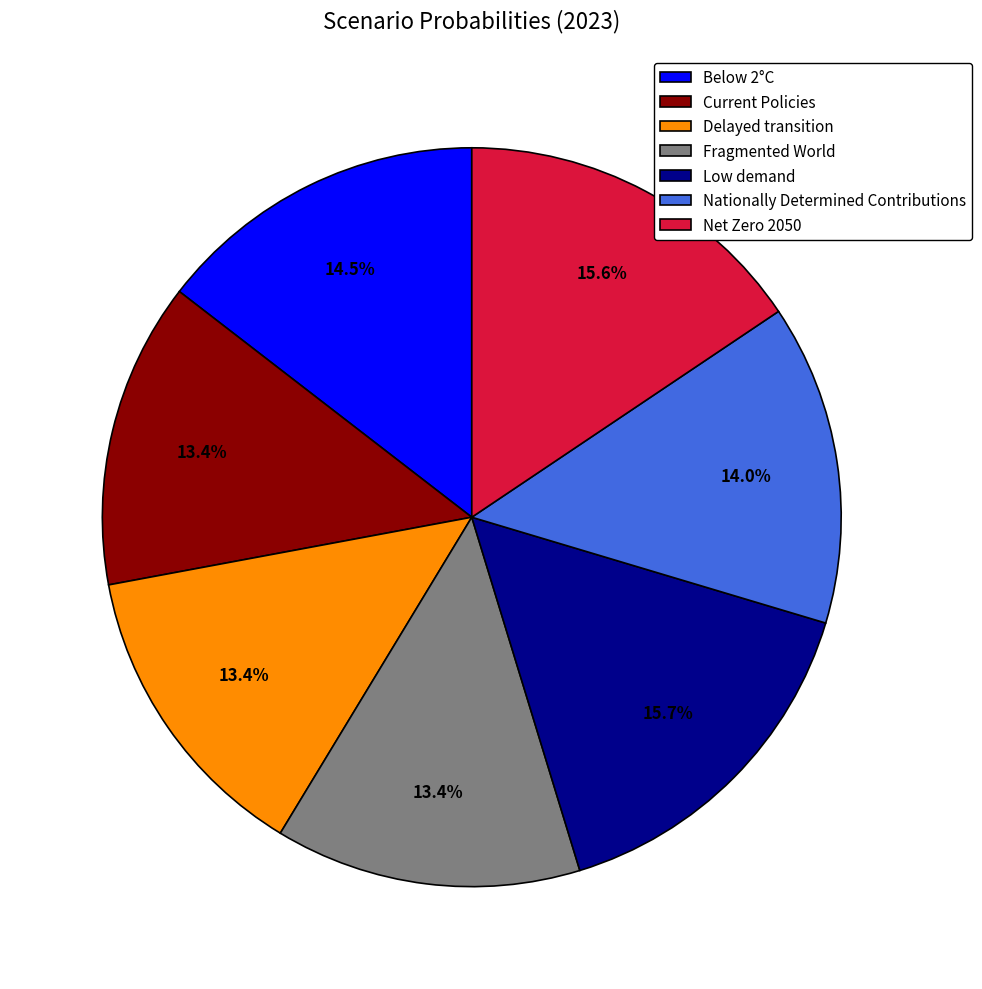

Which has a higher value, Below 2°C or Net Zero 2050?

Net Zero 2050